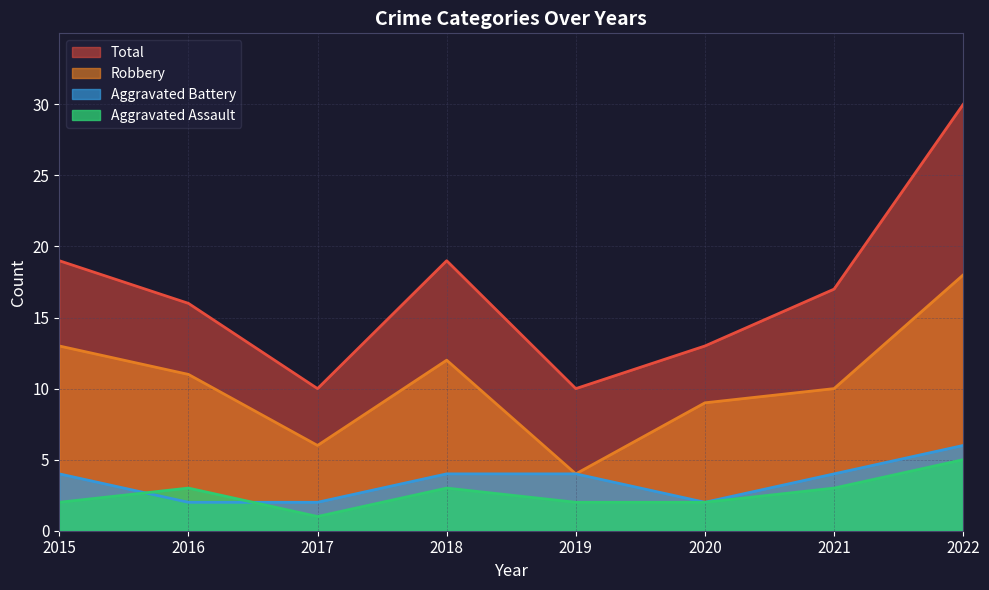

What are all the series names shown in the legend?

Total, Robbery, Aggravated Battery, Aggravated Assault